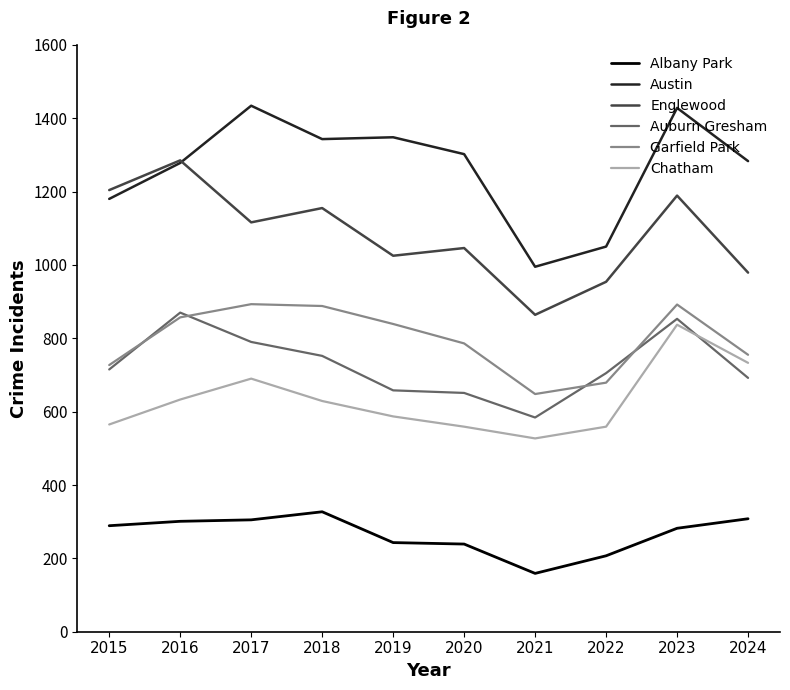

How many lines are shown in the chart?

6